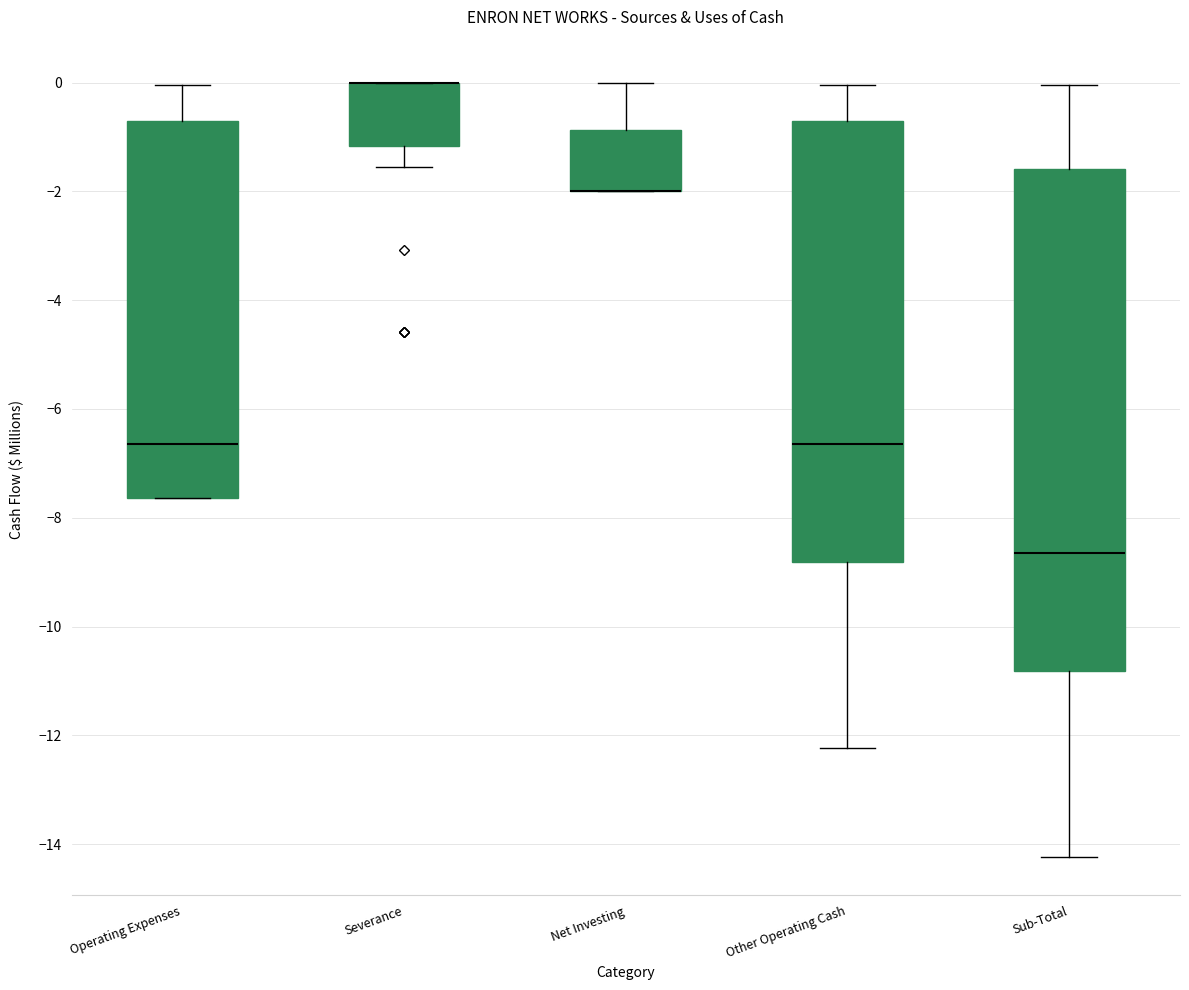

Reading left to right, read every box against the y-axis: the position of its median line, the range the box covers, and the ends of its whiskers. The values are not printed on the chart, so give them approximately, as read against the axis.

Operating Expenses: median -6.6, box -7.6 to -0.8, whiskers -7.6 to 0.0
Severance: median 0.0 (drawn on the box's upper edge), box -1.2 to 0.0, whiskers -1.6 to 0.0
Net Investing: median -2.0 (drawn on the box's lower edge), box -2.0 to -0.8, whiskers -2.0 to 0.0
Other Operating Cash: median -6.6, box -8.8 to -0.8, whiskers -12.2 to 0.0
Sub-Total: median -8.6, box -10.8 to -1.6, whiskers -14.2 to 0.0